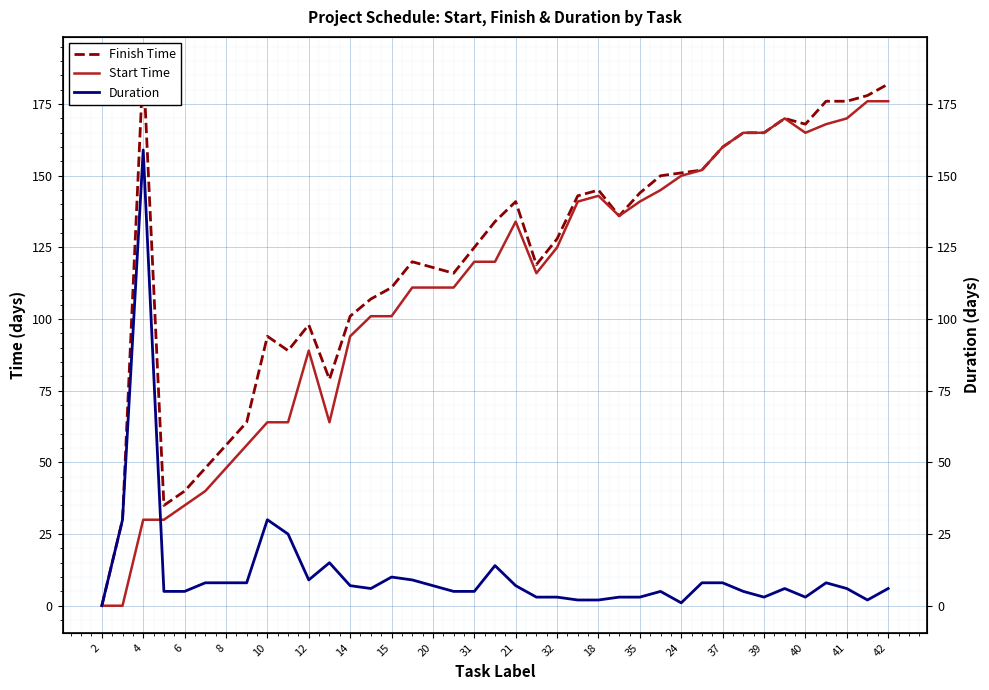

True or false: Finish Time and Start Time cross at least once.

False